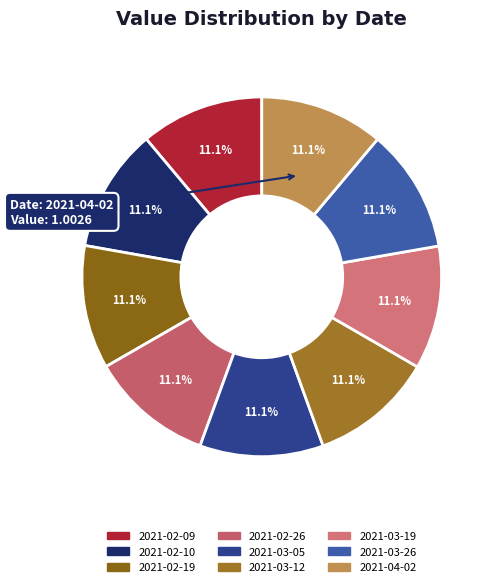

True or false: 2021-02-10 accounts for 11% of the total.

True